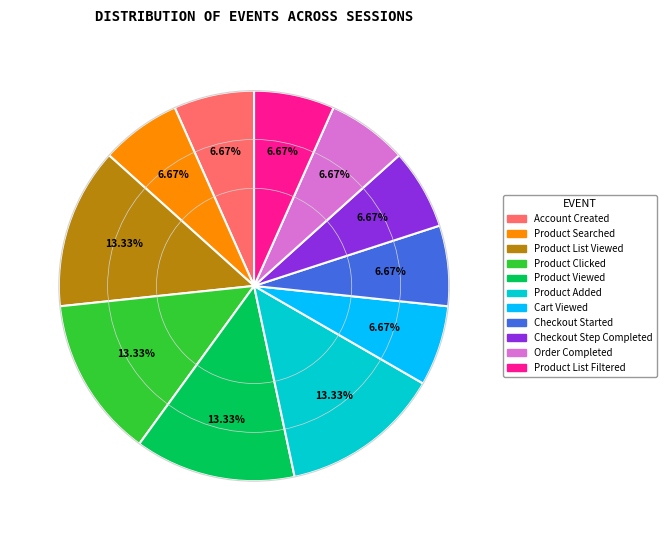

What is the total percentage of Product Added and Checkout Step Completed?

20.0%